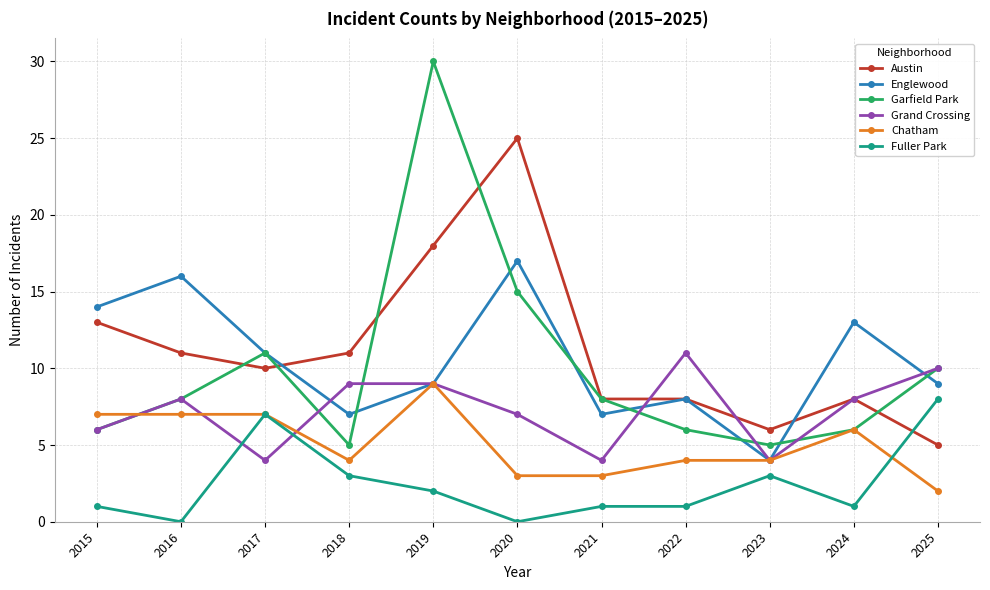

The Austin series shows 4 at 2023. True or false?

False